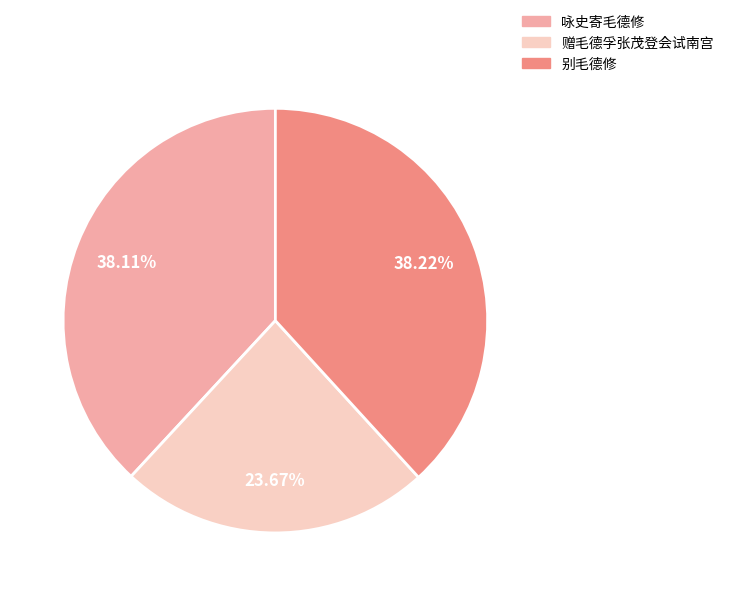

Approximately how many times larger is the value at 赠毛德孚张茂登会试南宫 compared to 咏史寄毛德修?

0.6